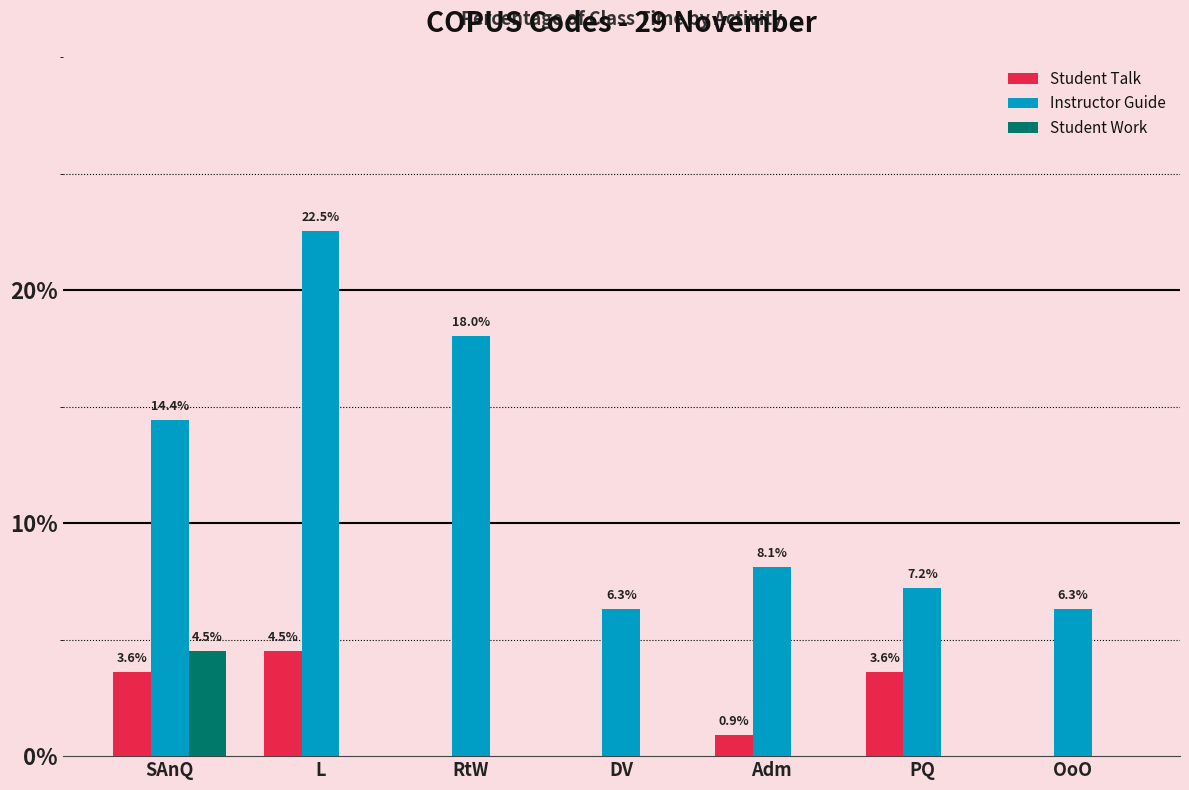

Which series changed the most between DV and PQ?

Student Talk